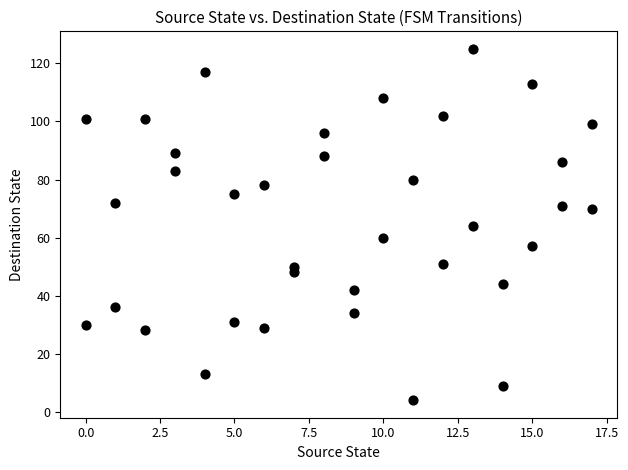

What is the range of Y values (max minus min)?

121